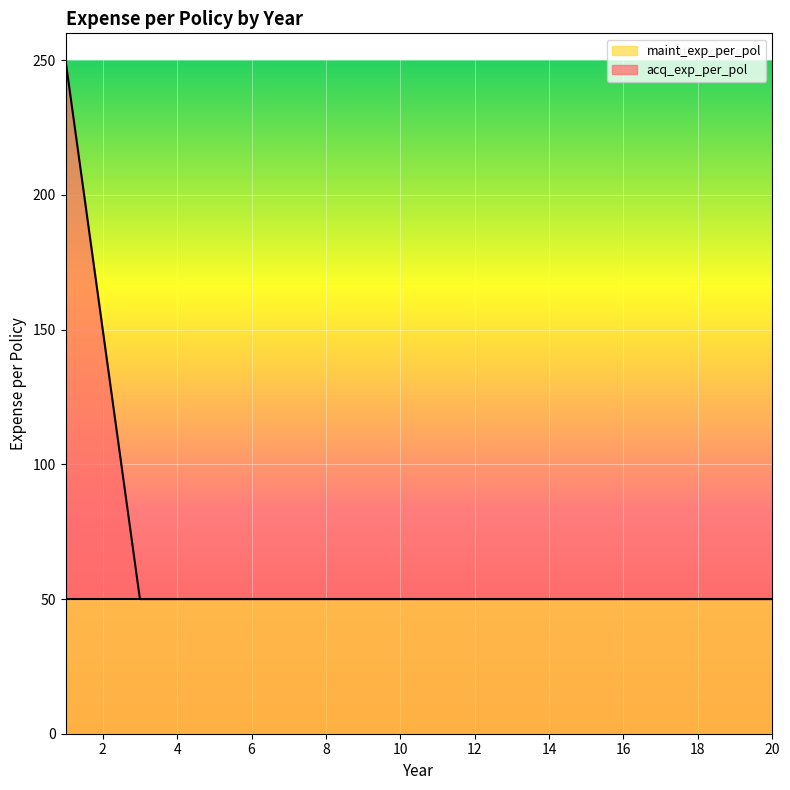

The value at 6 is 50. True or false?

True